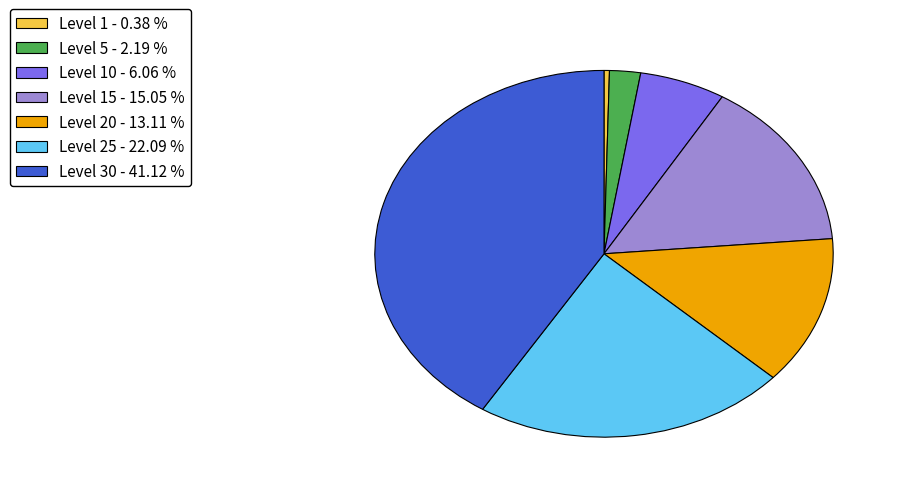

Does any single category account for the majority?

No